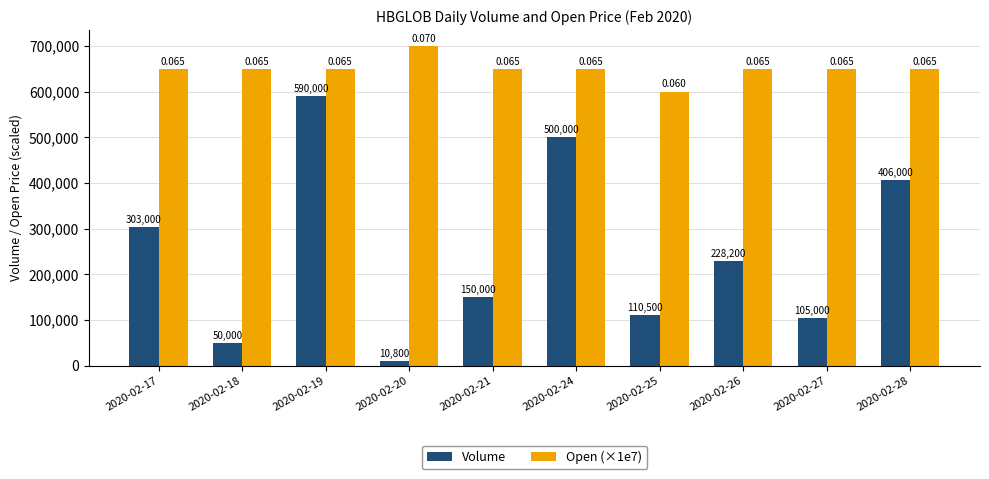

Are the bars horizontal?

No